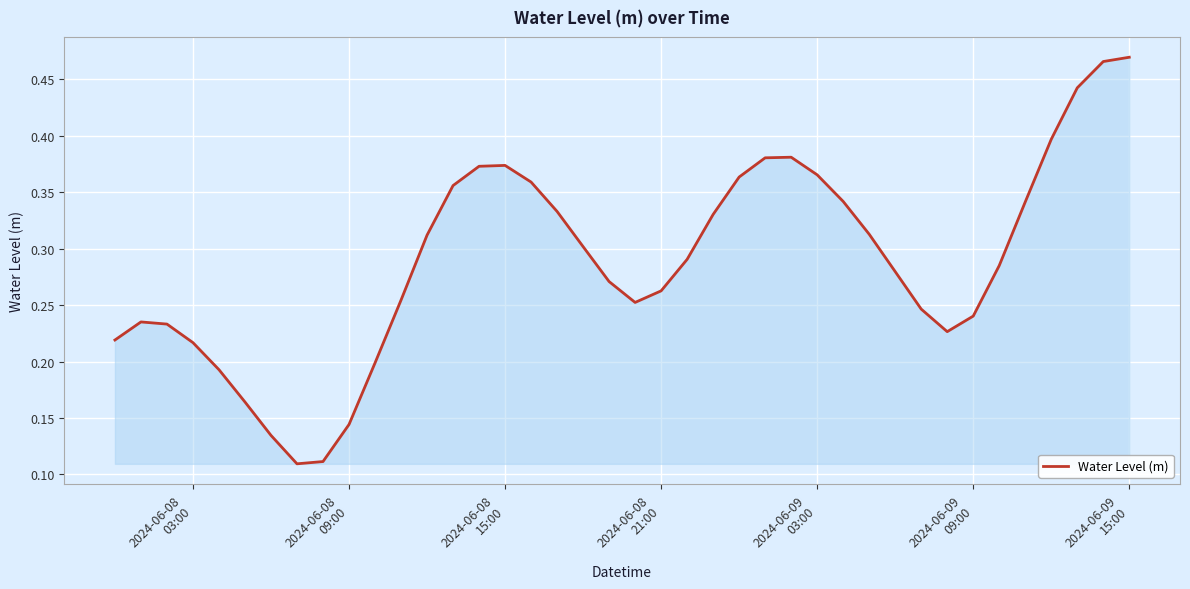

Does the chart display data point markers on the line(s)?

No